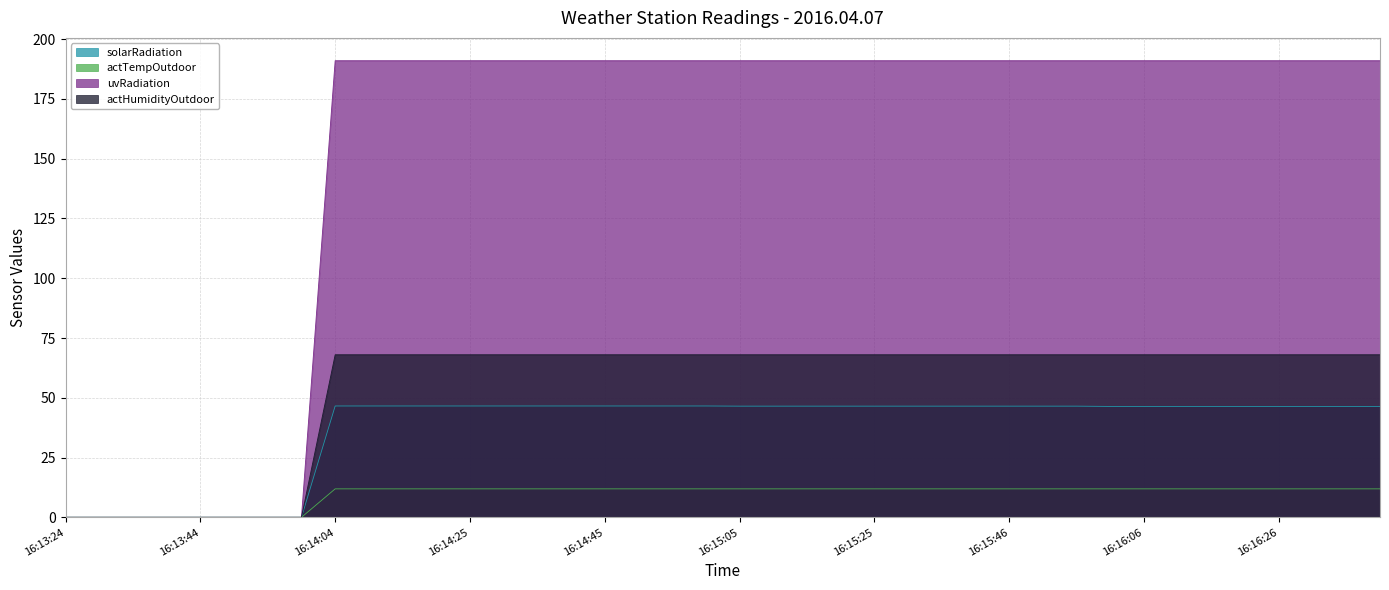

Does the chart display data point markers on the line(s)?

No